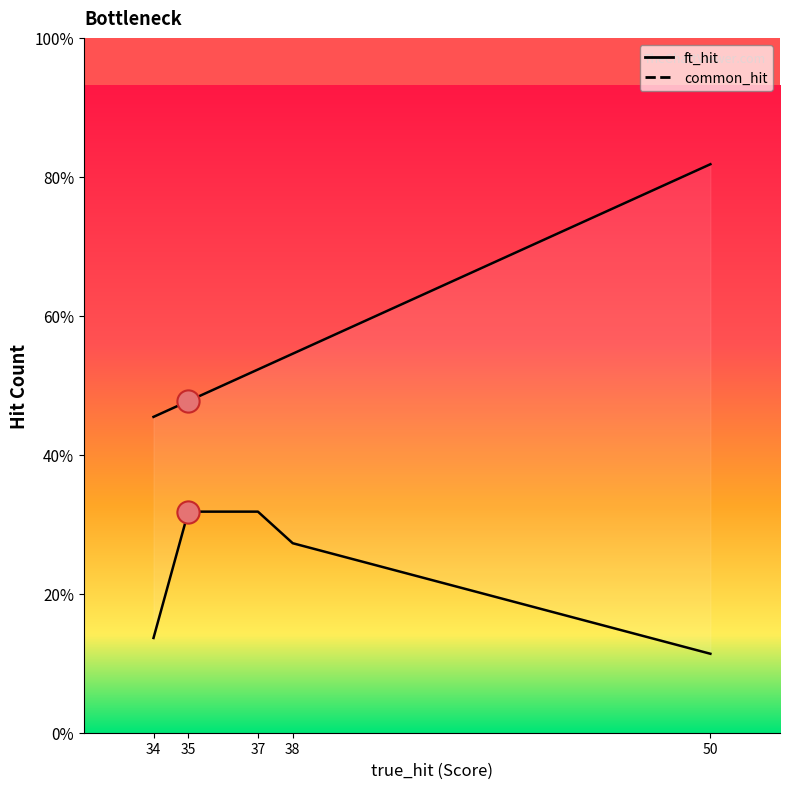

The value of ft_hit at information-geometry is 28. True or false?

False